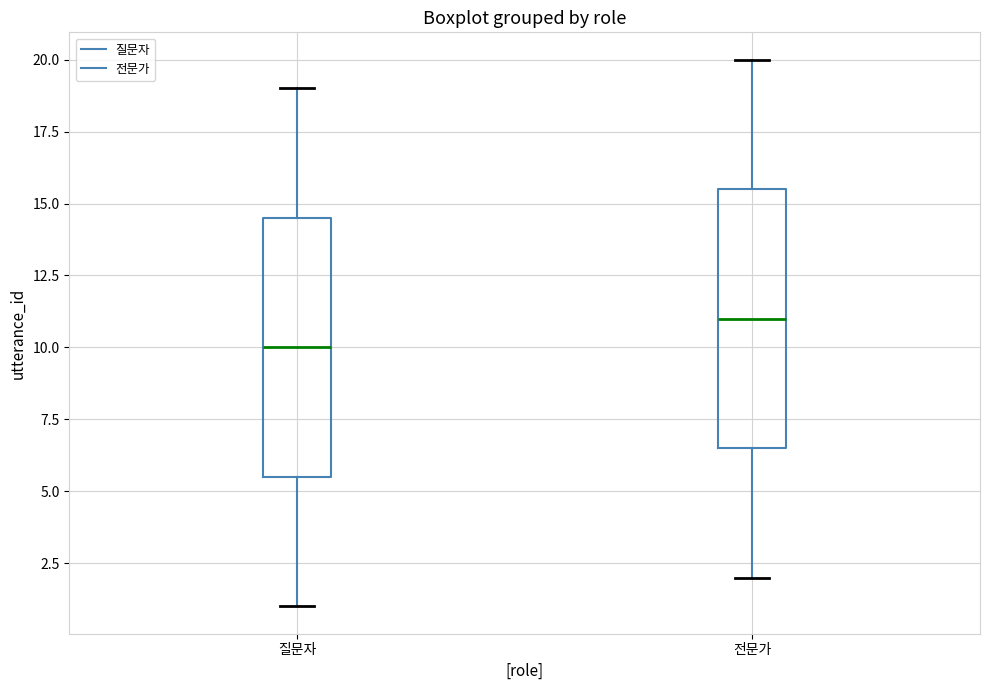

Where does the median line of the box for 질문자 sit on the y-axis? The values are not printed on the chart, so give them approximately, as read against the axis.

10.0